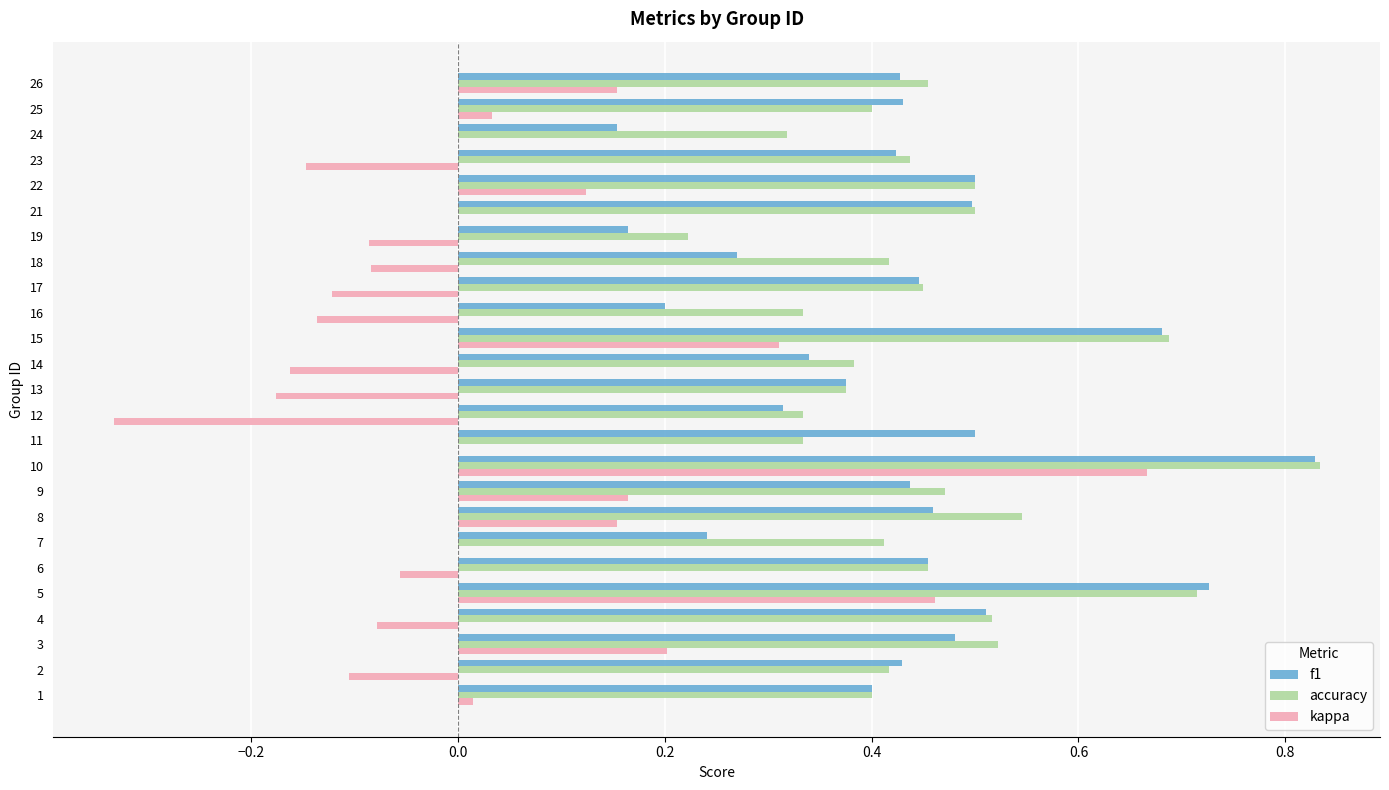

The value of accuracy at 2 is 0.2. True or false?

False